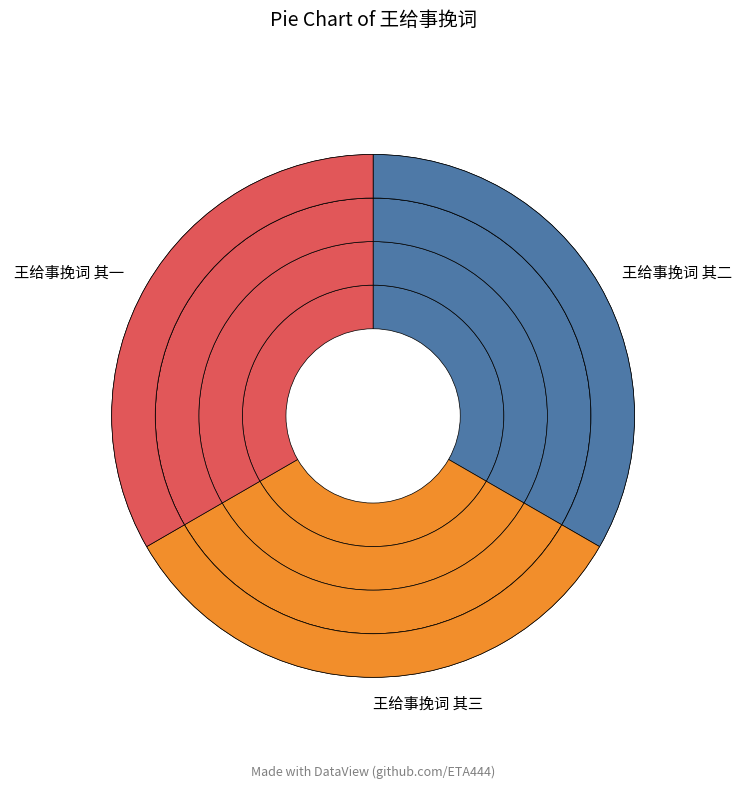

Rank the categories by value from lowest to highest.

王给事挽词 其三, 王给事挽词 其二, 王给事挽词 其一